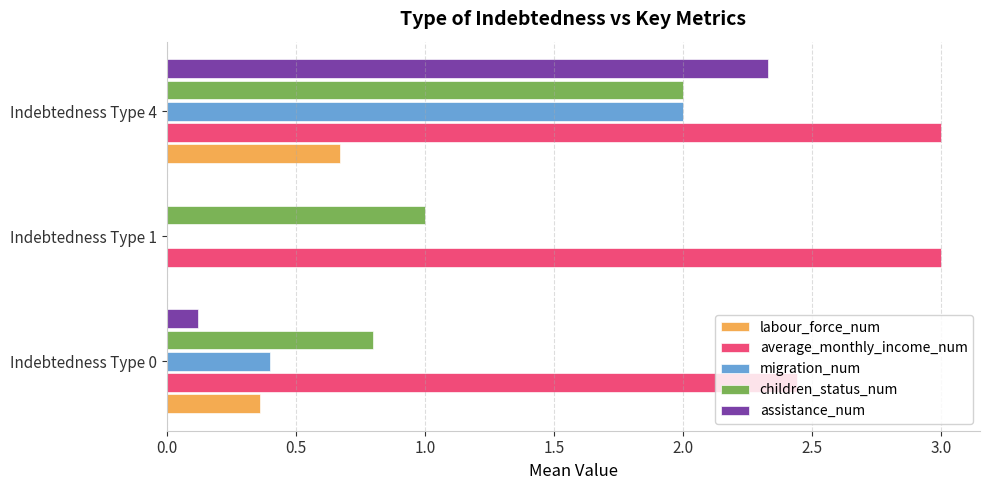

What is the total value across all series at Indebtedness Type 4?

10.0